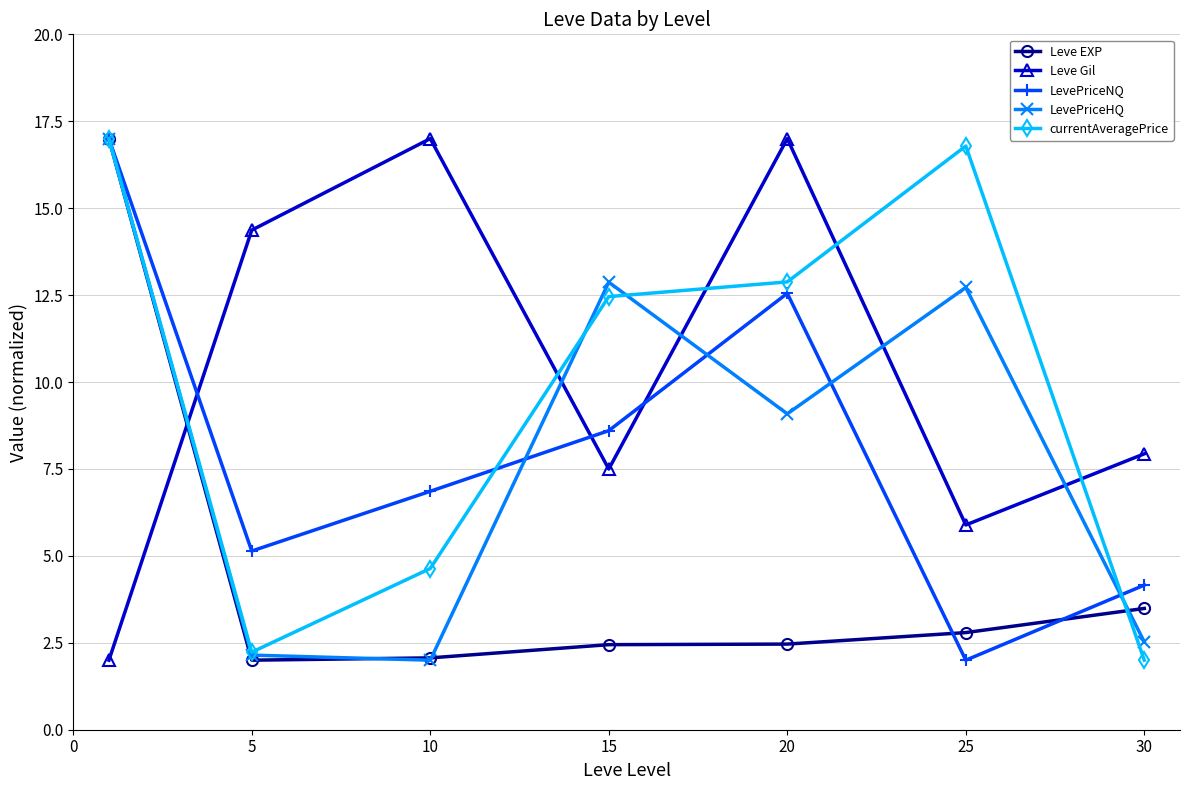

How many intersections are there between Leve EXP and Leve Gil?

1